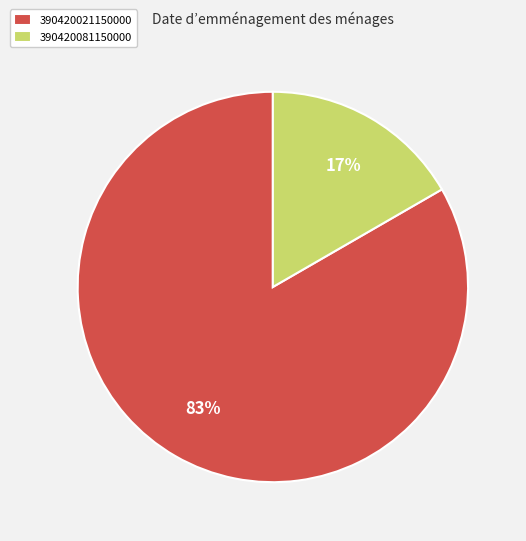

Which has a higher value, 390420021150000 or 390420081150000?

390420021150000